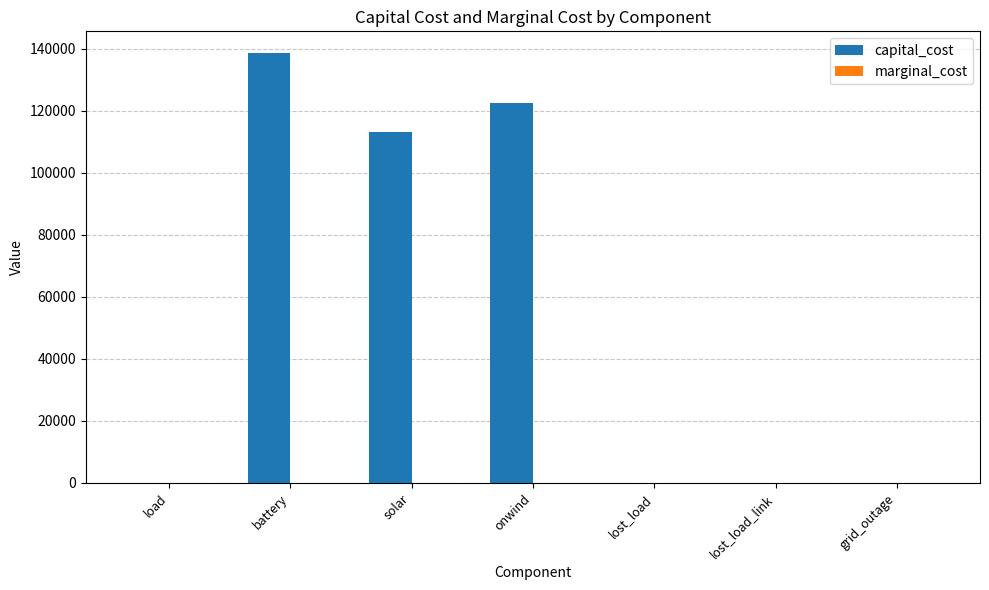

The capital_cost series shows 216126.1 at battery. True or false?

False